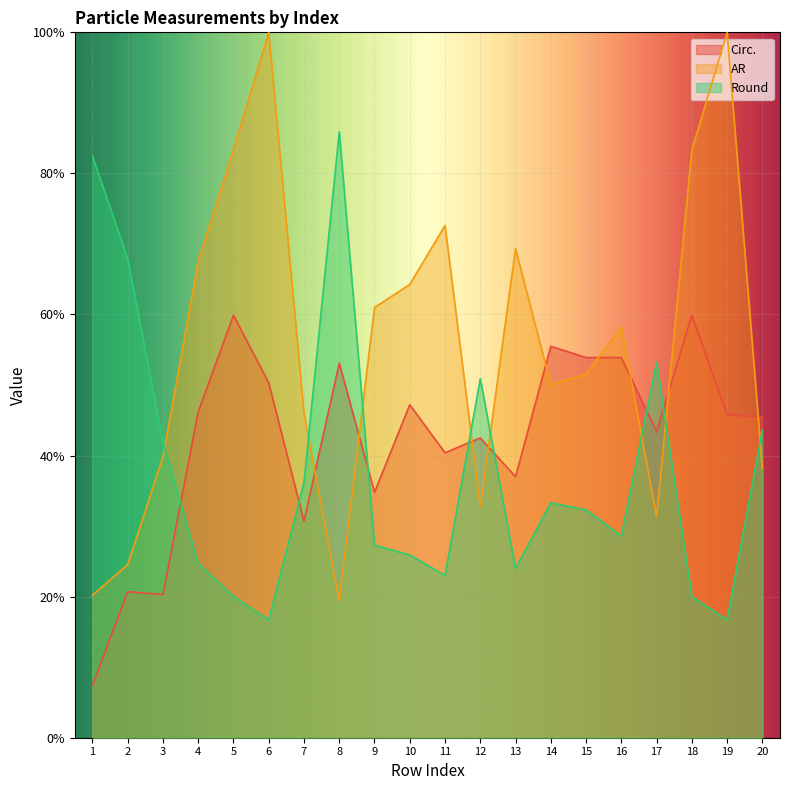

What is the smallest value displayed?

0.1